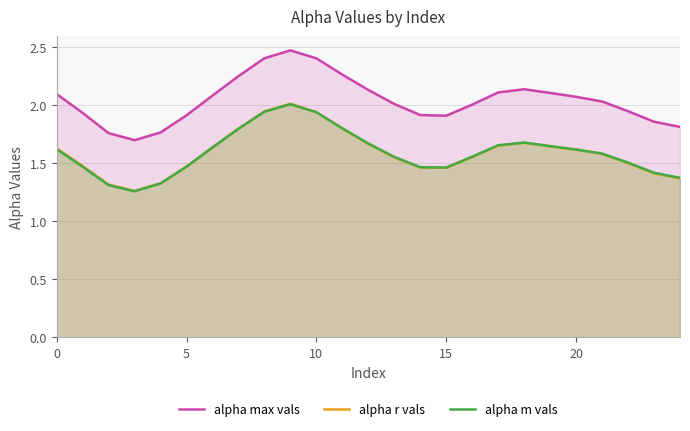

What is the difference between the highest and lowest values at 13?

0.5